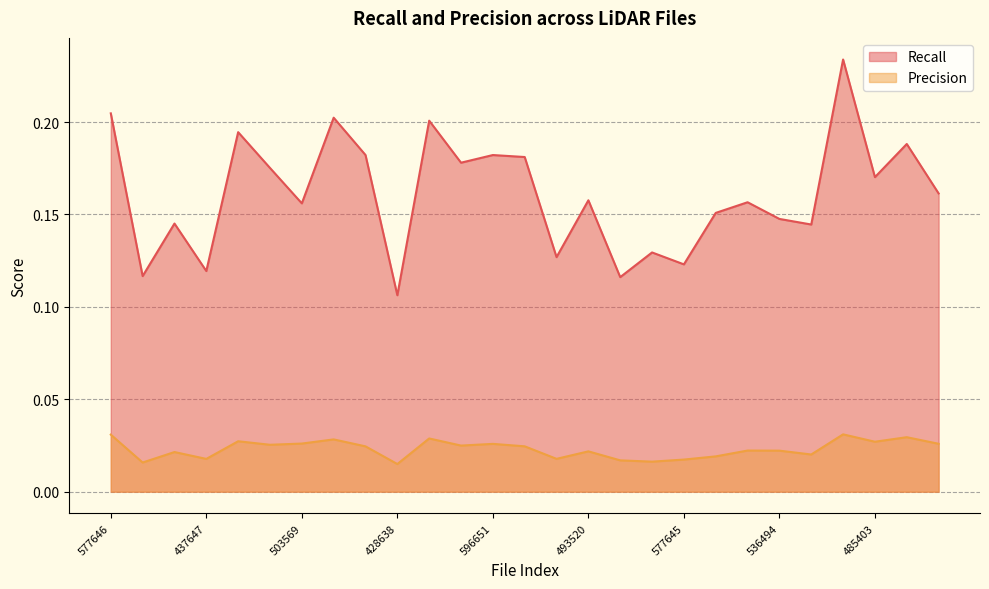

True or false: Recall and Precision cross at least once.

False